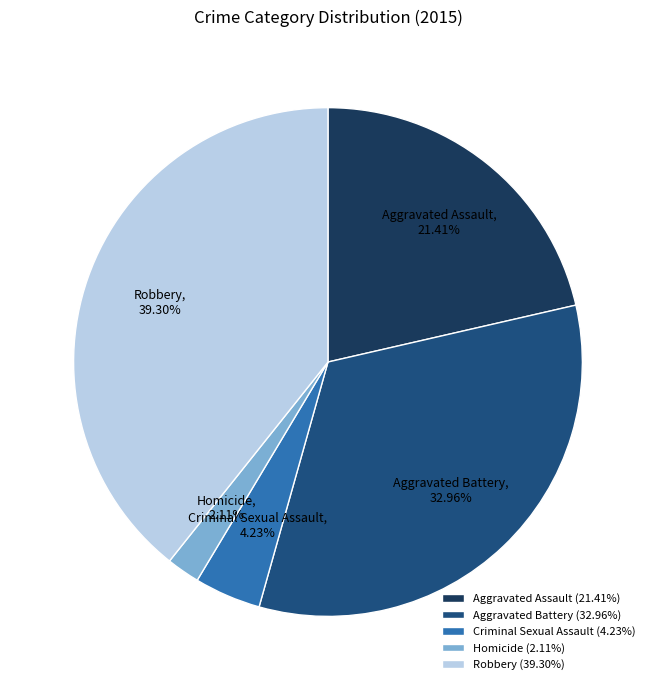

To the nearest percent, what portion does Criminal Sexual Assault represent?

4%